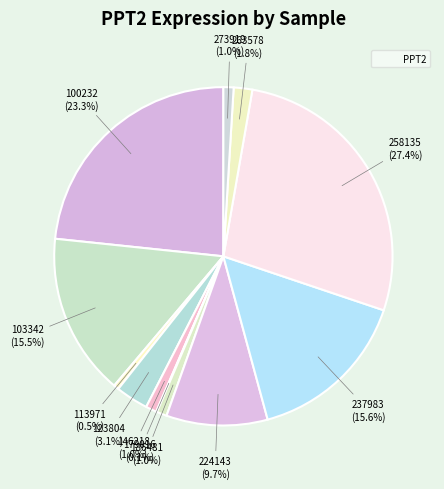

To the nearest percent, what is the average slice percentage?

8%